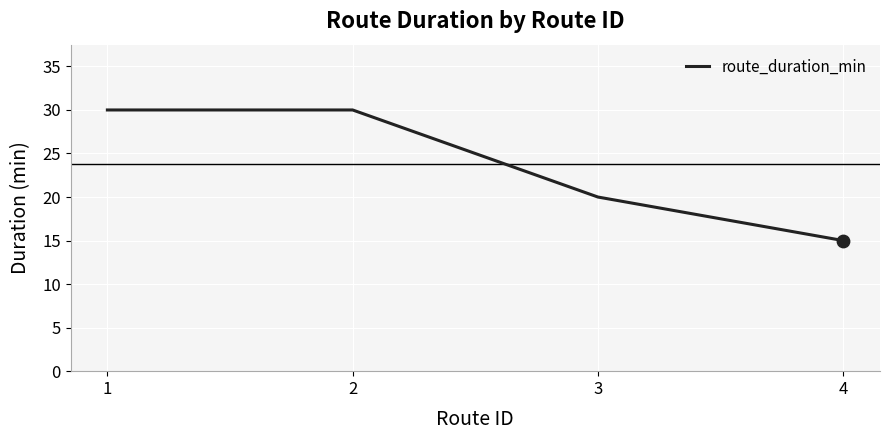

Between 2 and 3, which is larger?

2